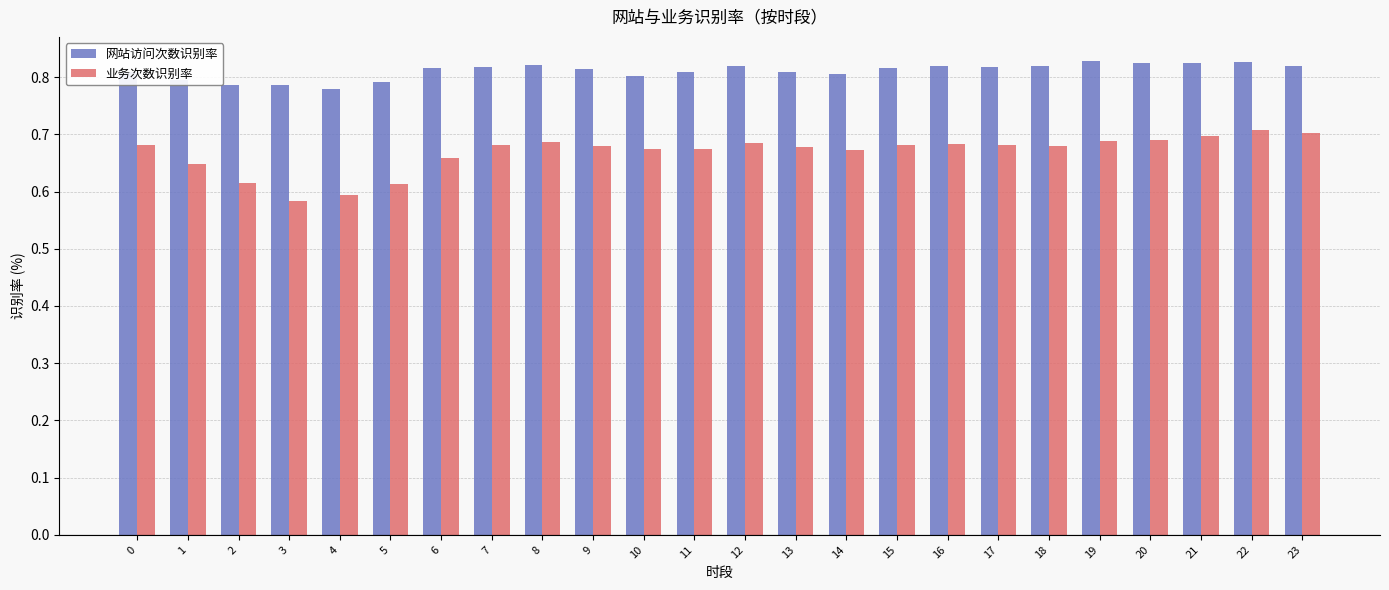

What is the sum of the 网站访问次数识别率 values at 16 and 3?

1.6